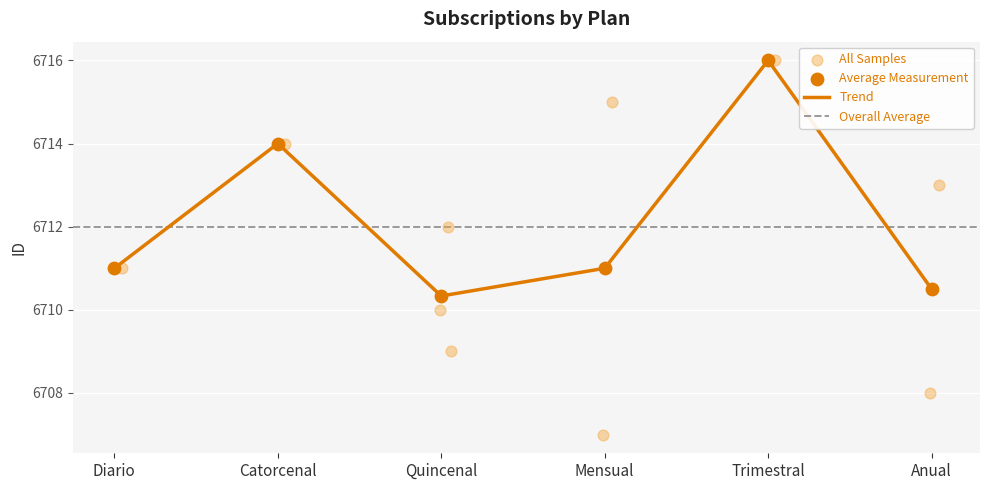

Which category has the highest value in the Trend series?

Trimestral